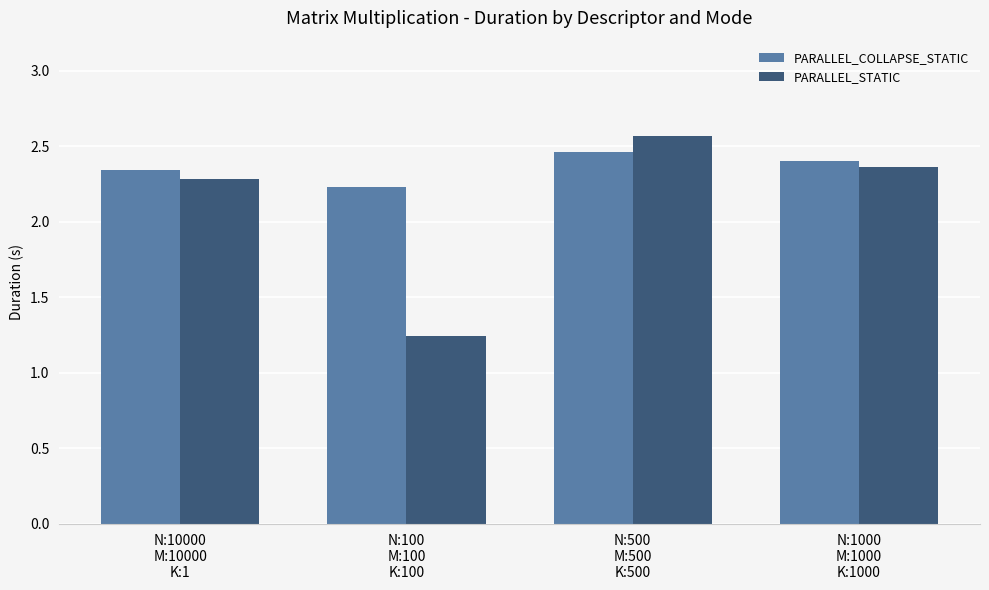

At which category is the sum across all series the highest?

N:500
M:500
K:500